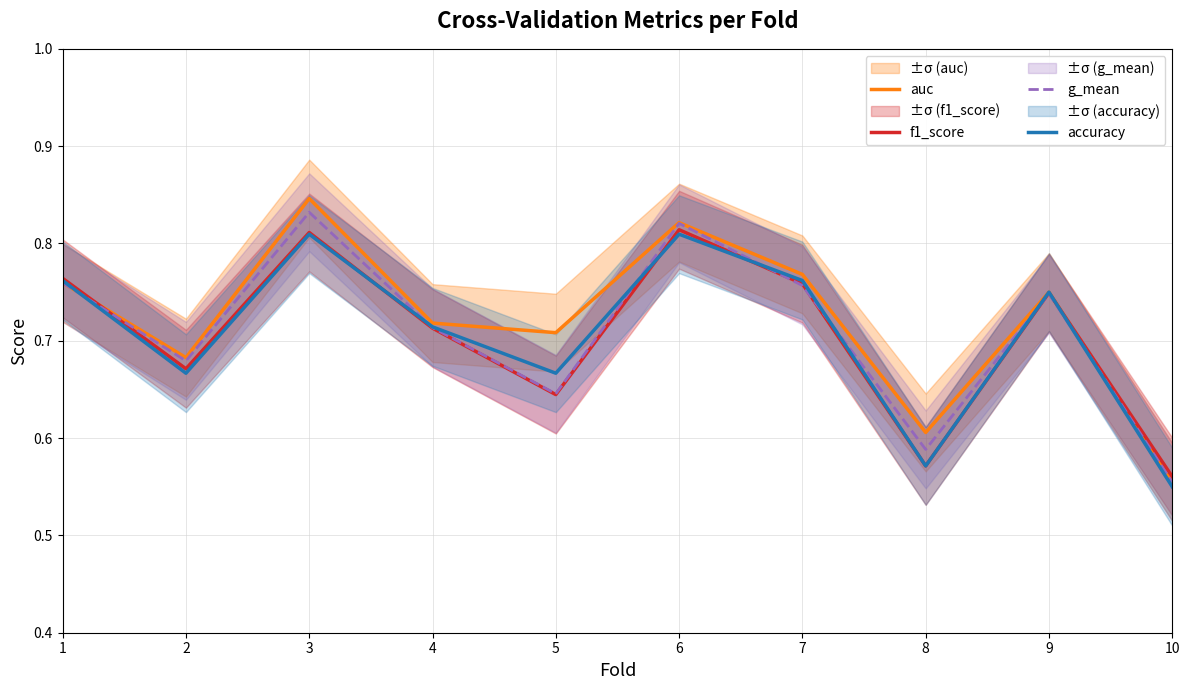

Is it true that g_mean equals 0.8 at 3?

True